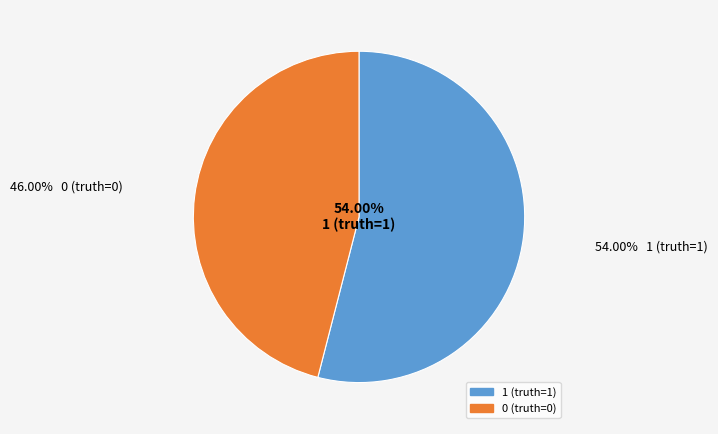

True or false: 0 (truth=0) accounts for 46% of the total.

True